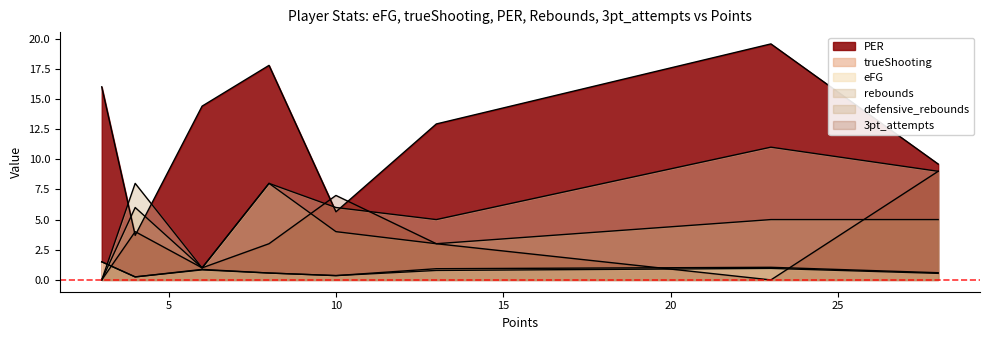

What is the spread (max minus min) of values at 0?

16.0